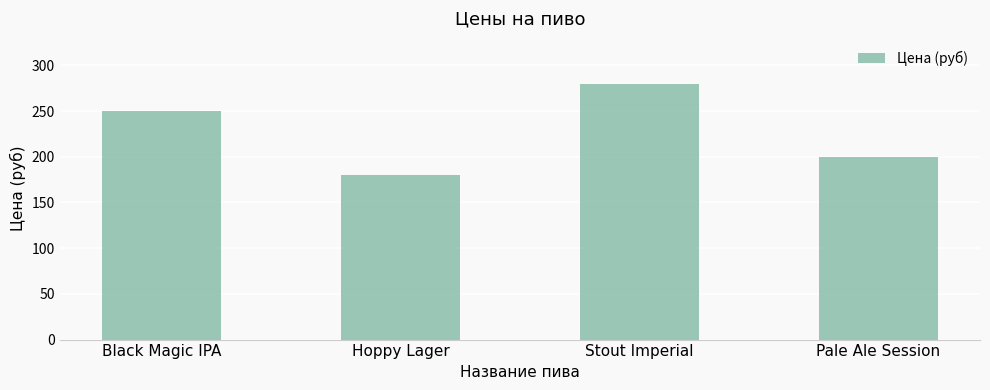

Reading right to left, transcribe all the data shown in this chart.

200	280	180	250